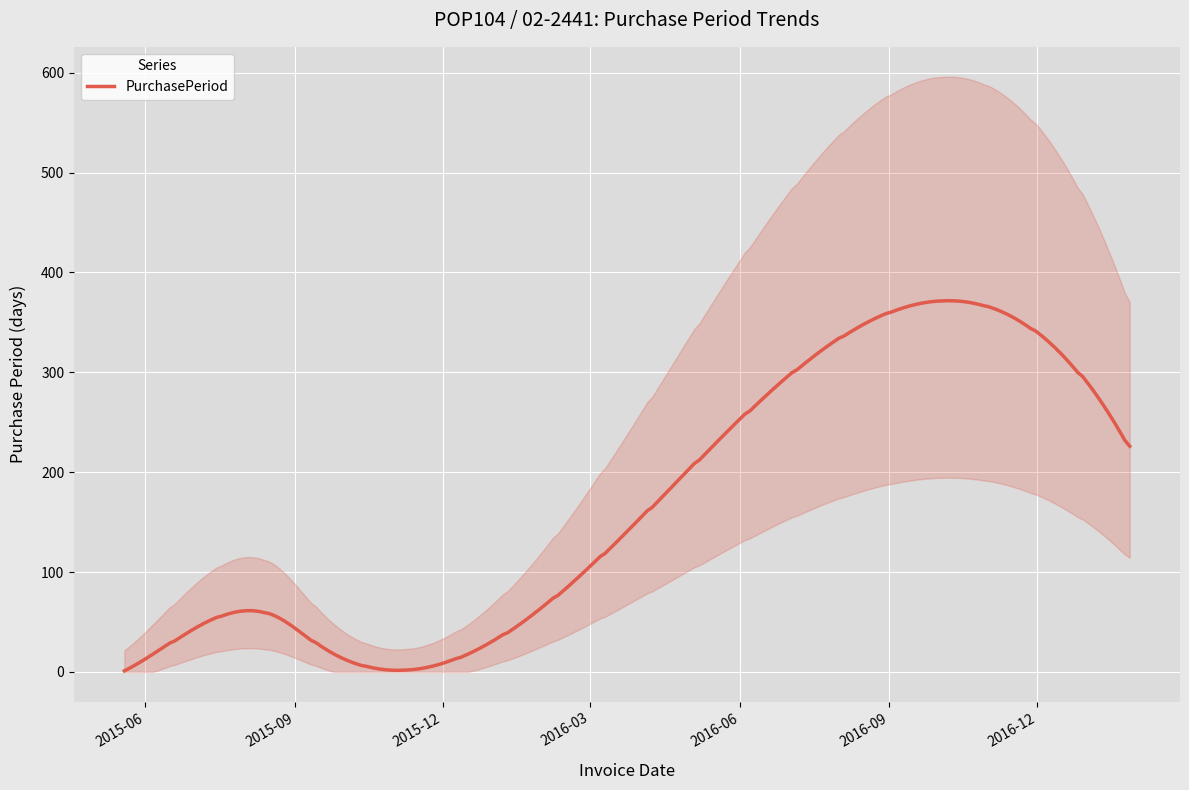

Which has a higher value, 2016-06-15 or 2017-01-27?

2016-06-15